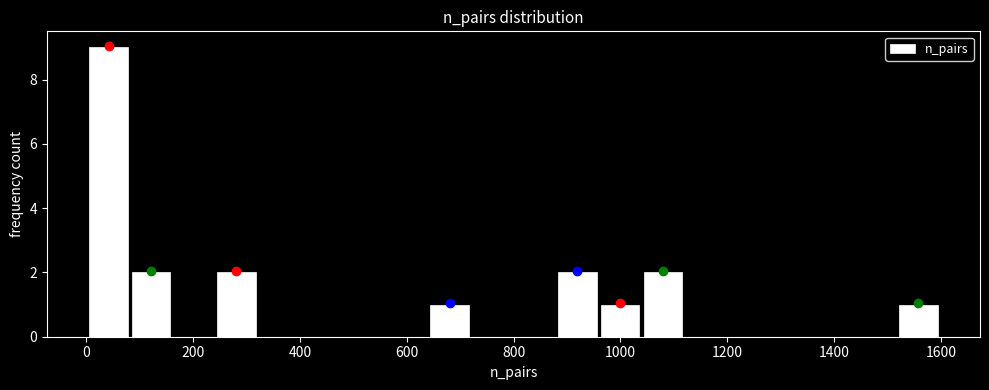

Read against the x-axis, roughly where is the centre of the tallest bar?

40